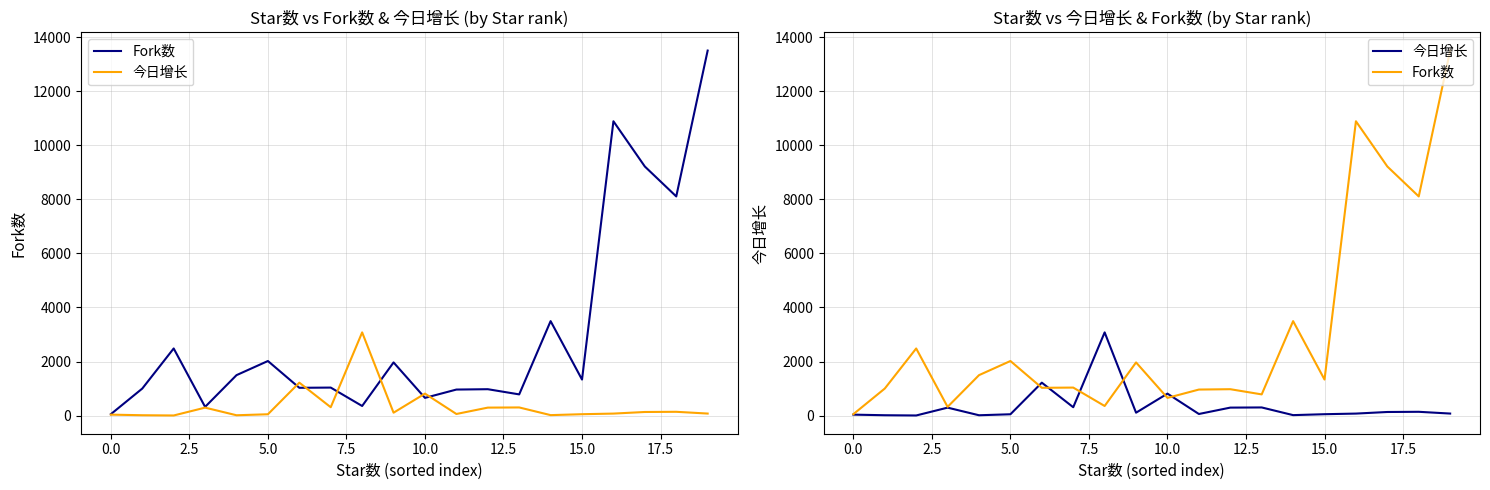

How many categories are shown in the chart?

20